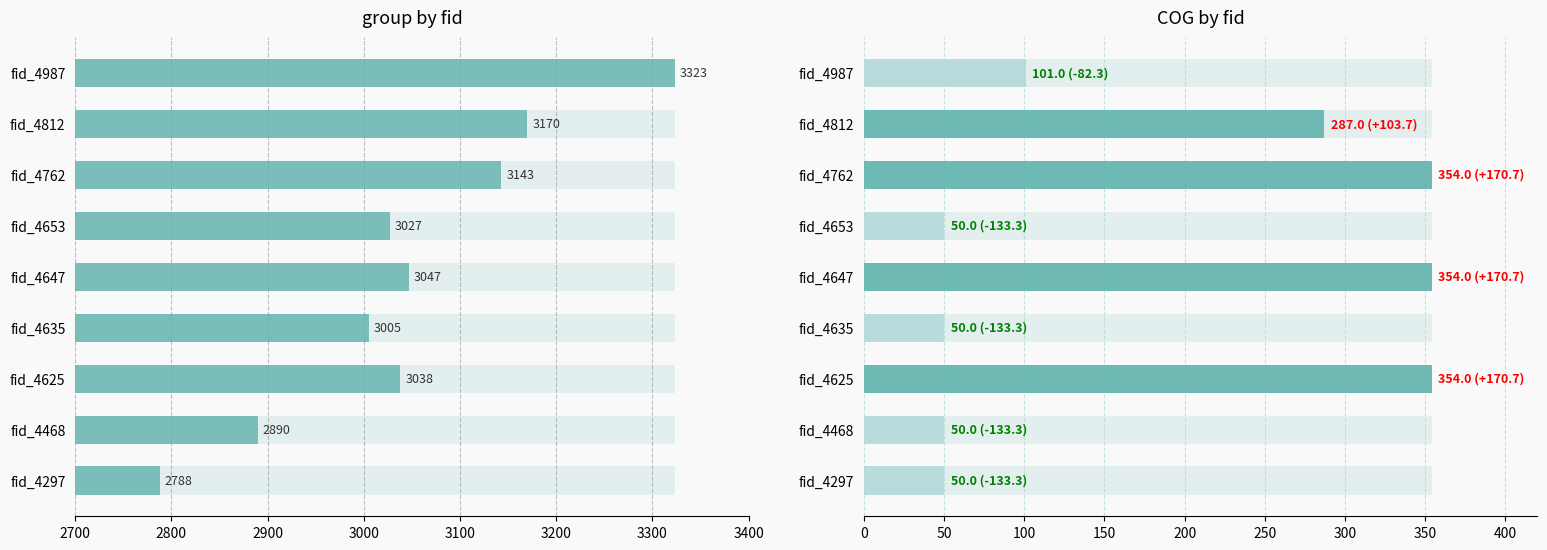

What is the sum of the values at fid_4635 and fid_4653?

6032